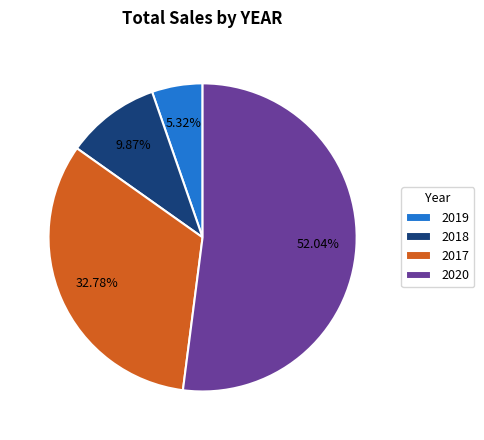

Rank the categories by value from lowest to highest.

2019, 2018, 2017, 2020